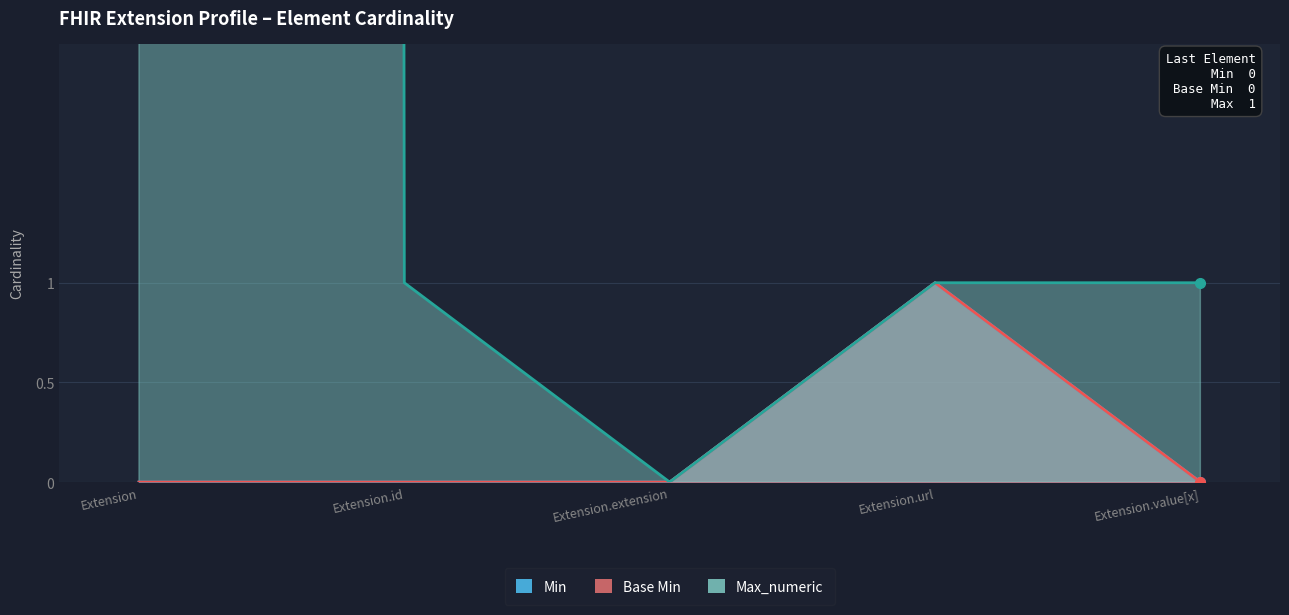

Which series has the largest total across all categories?

Max_numeric